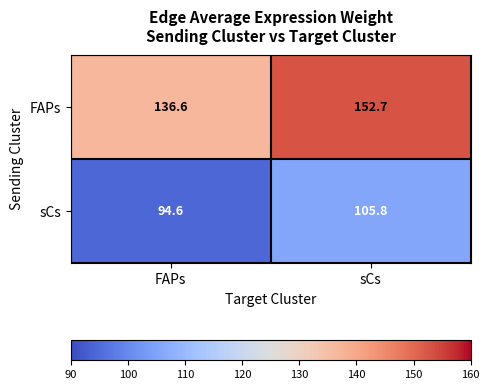

What is the sum of the FAPs values at sCs and FAPs?

289.3